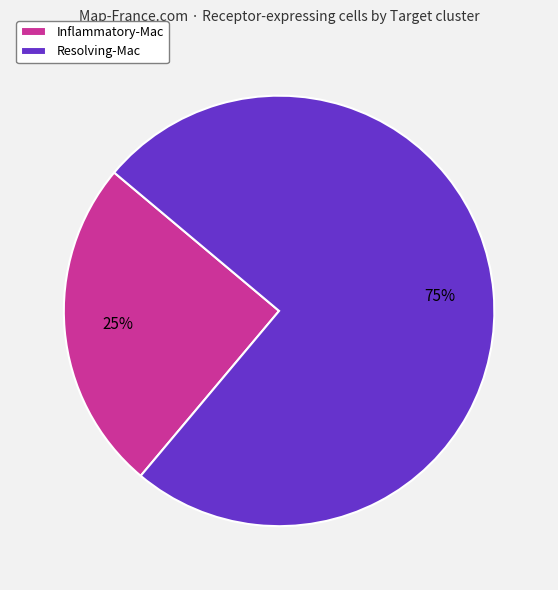

What is the ratio of the value at Inflammatory-Mac to the value at Resolving-Mac?

0.3